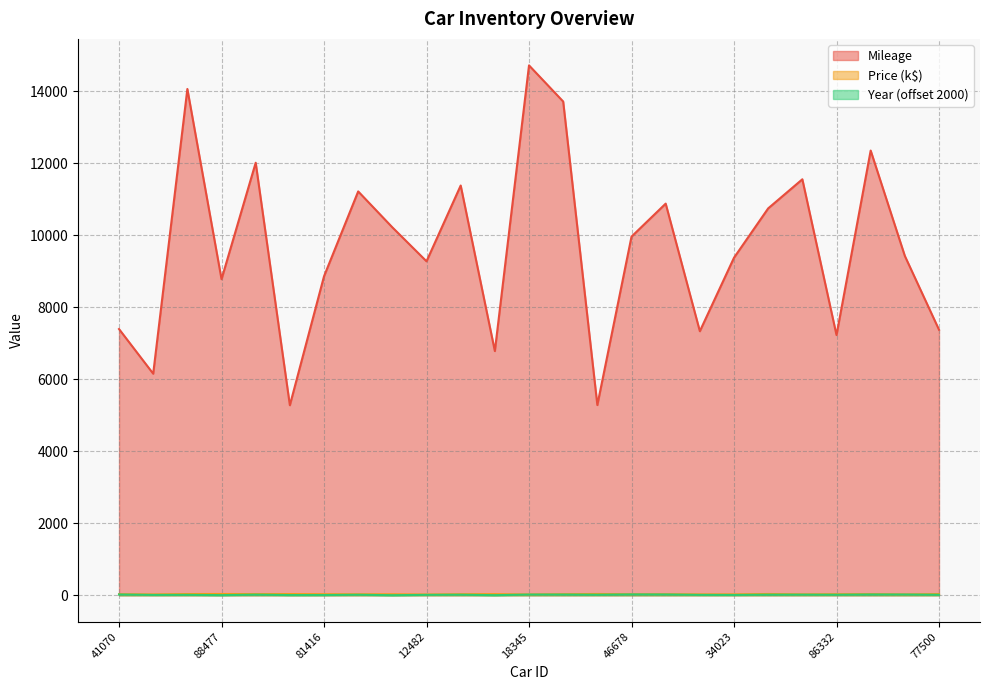

True or false: Price has more than 1 interior local peaks.

True